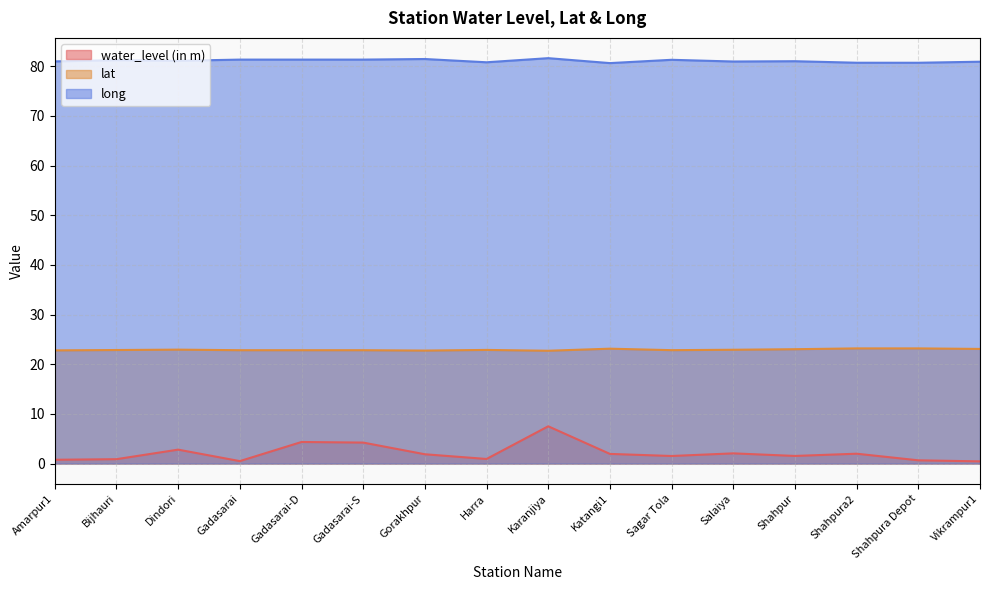

Which has a higher value, Shahpura Depot or Gadasarai-S?

Gadasarai-S